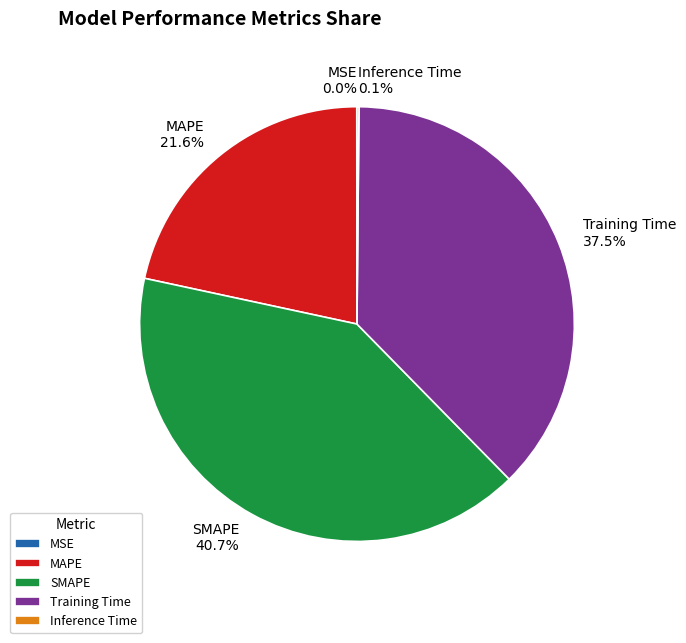

Is there any slice that represents more than half of the pie?

No